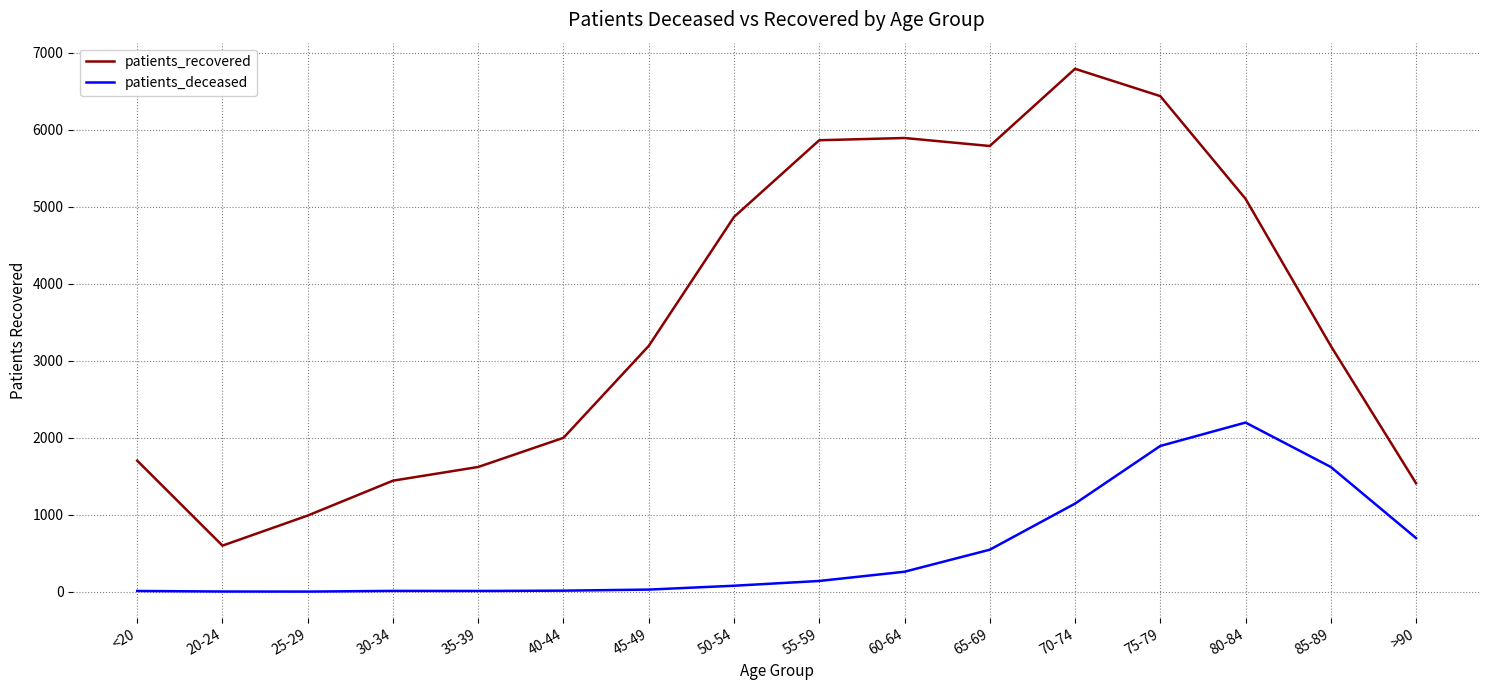

List the series in order of their peak value, lowest first.

patients_deceased, patients_recovered